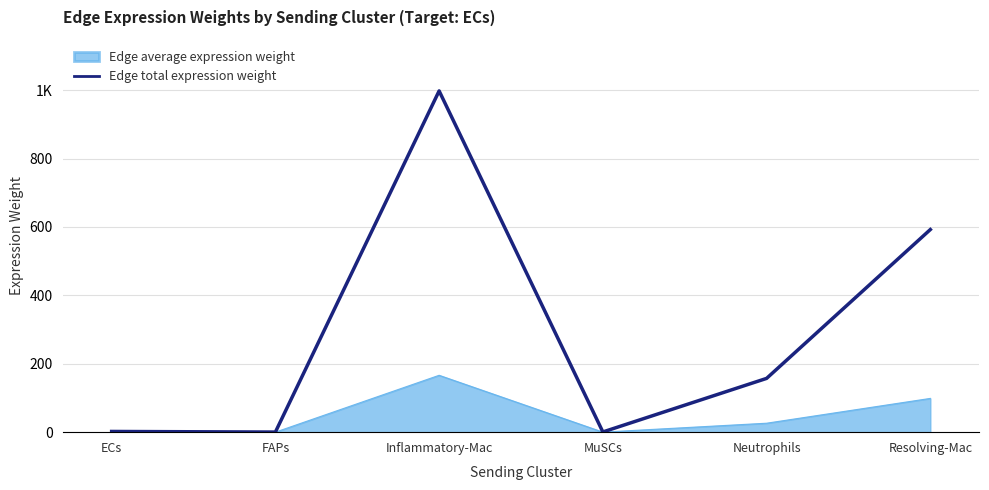

Reading left to right, what are all the values shown in this chart?

ECs=2.1	FAPs=0.3	Inflammatory-Mac=997.9	MuSCs=0.6	Neutrophils=157.3	Resolving-Mac=592.5